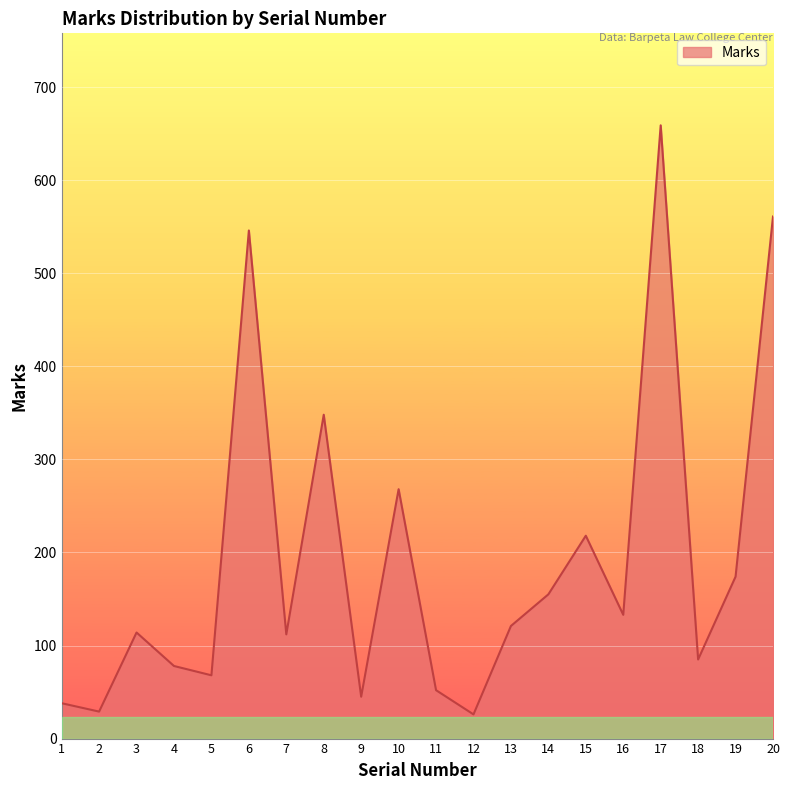

Where is the data nearest to the value 342?

8